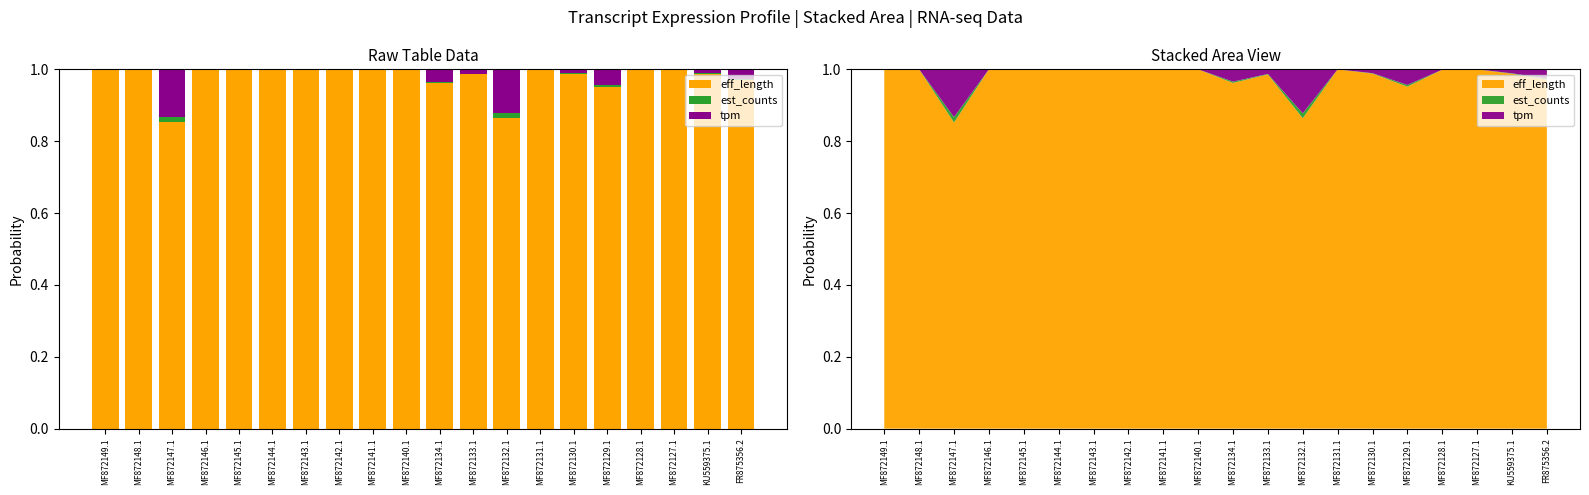

Which label corresponds to the smallest value in the chart?

MF872149.1